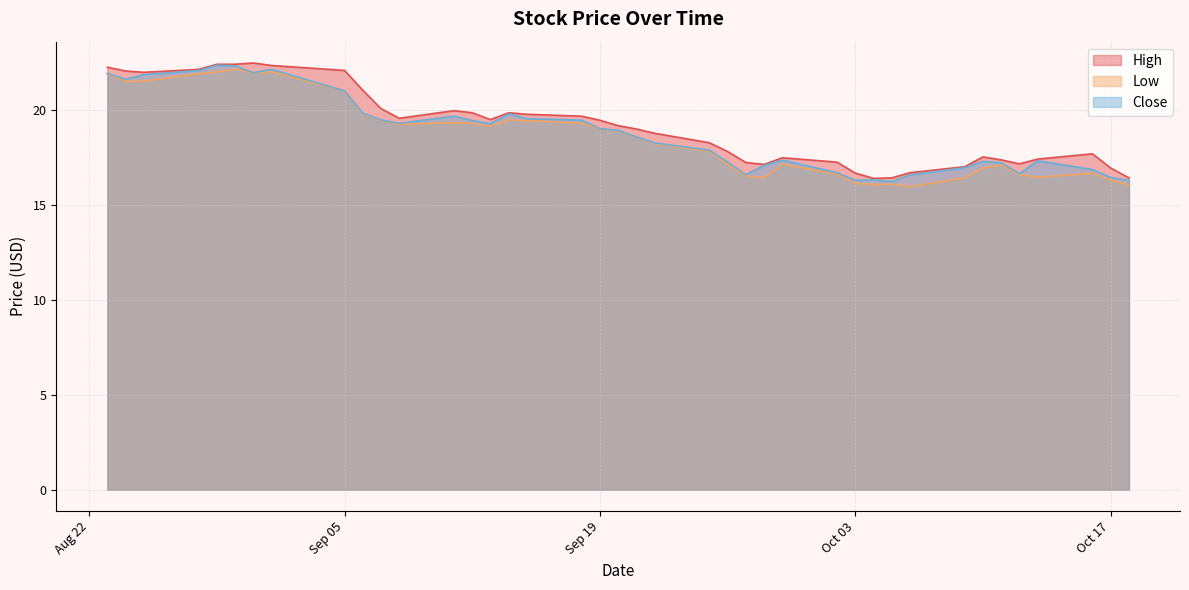

Which series has the largest range (max minus min)?

Low